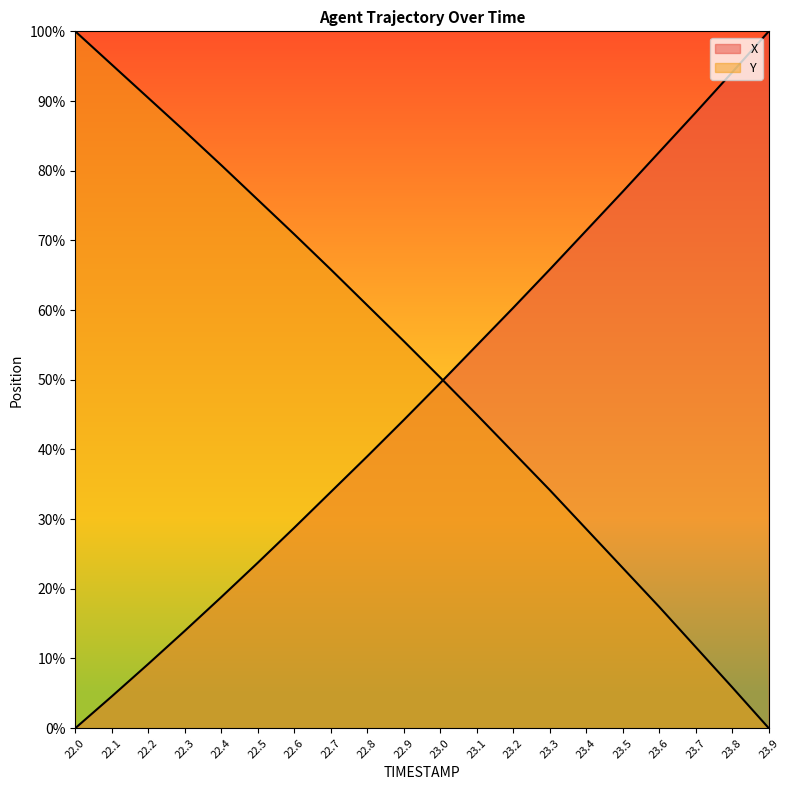

True or false: X has a value of 88.4 at 23.7.

True